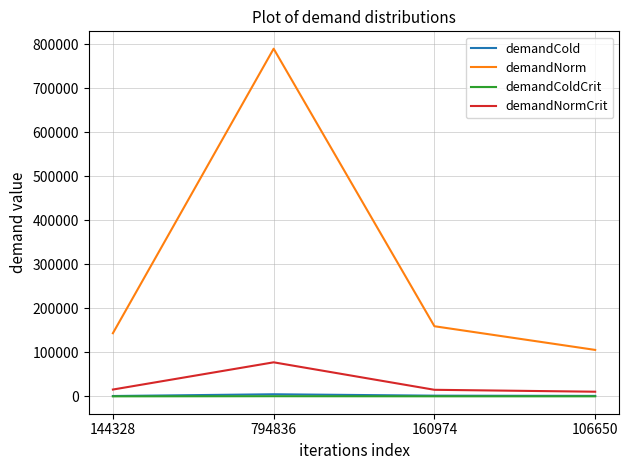

True or false: demandColdCrit has a value of 127 at 160974.

True